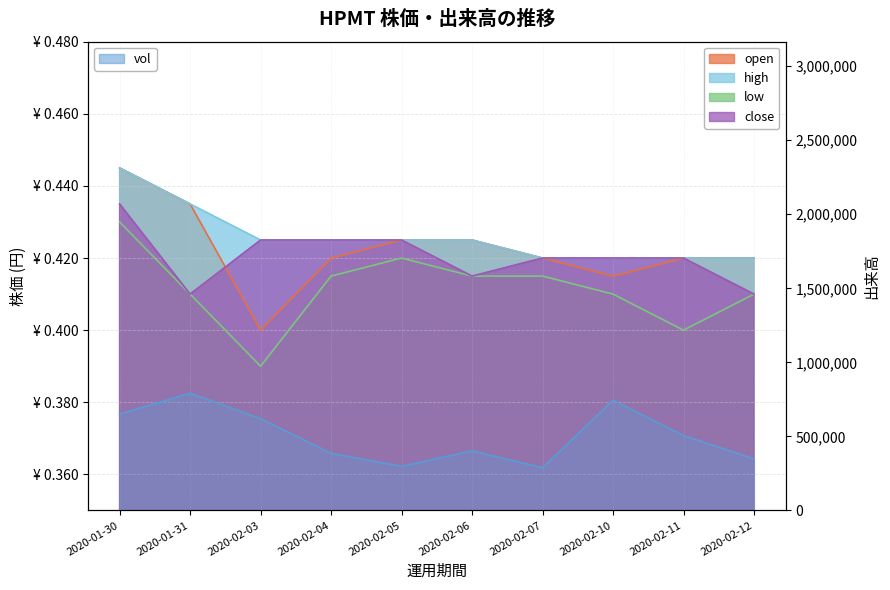

What is the maximum value shown in the chart?

791300.0